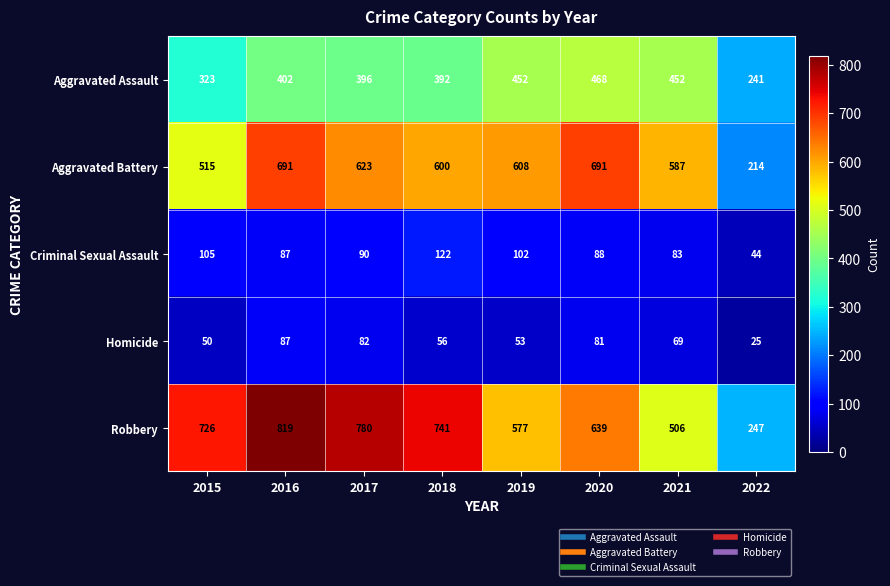

Which category has the highest value across all series?

2016